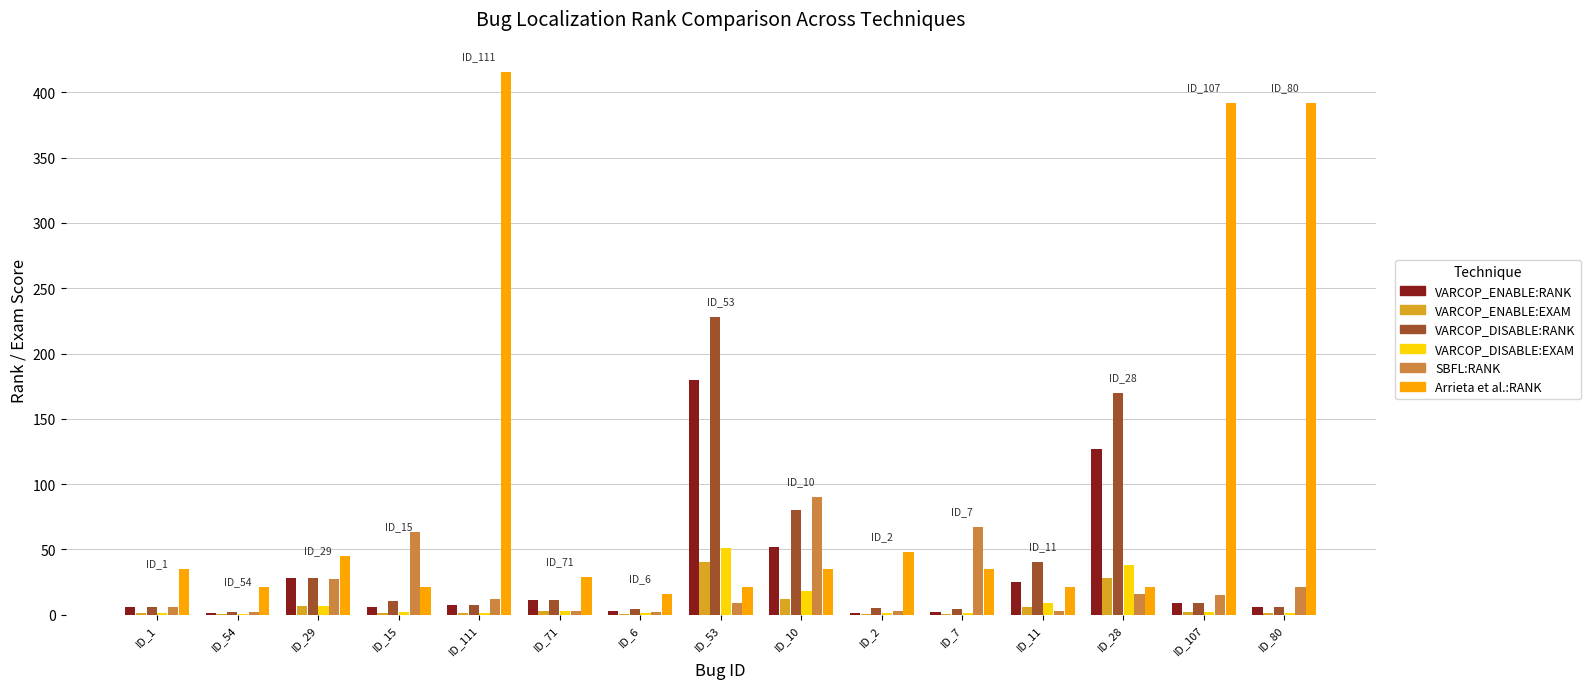

Are the bars grouped side by side (vs. stacked)?

Yes